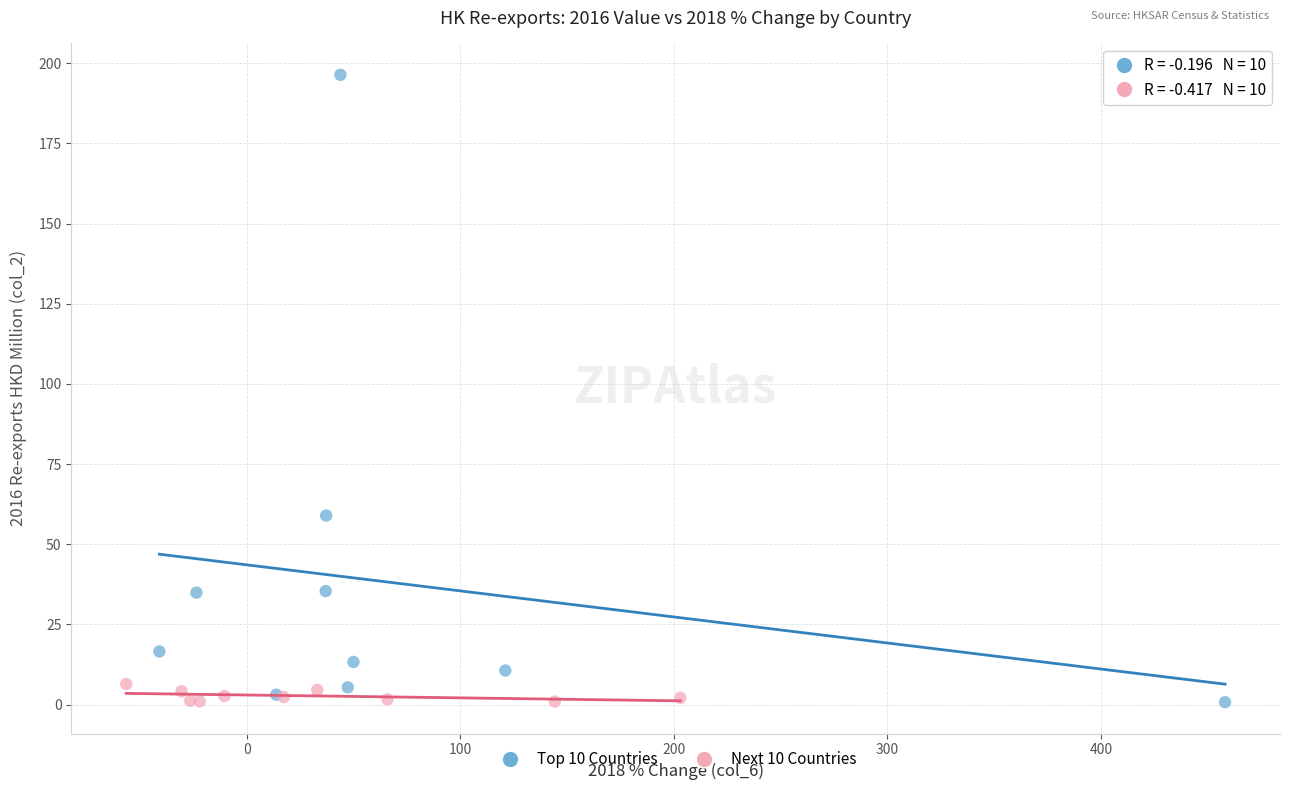

Which series reaches the maximum Y coordinate?

Top 10 Countries